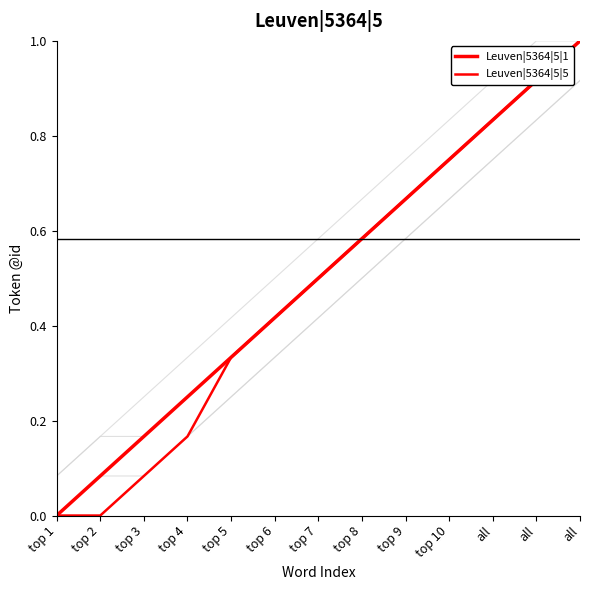

Between all and top 8, which is larger?

all